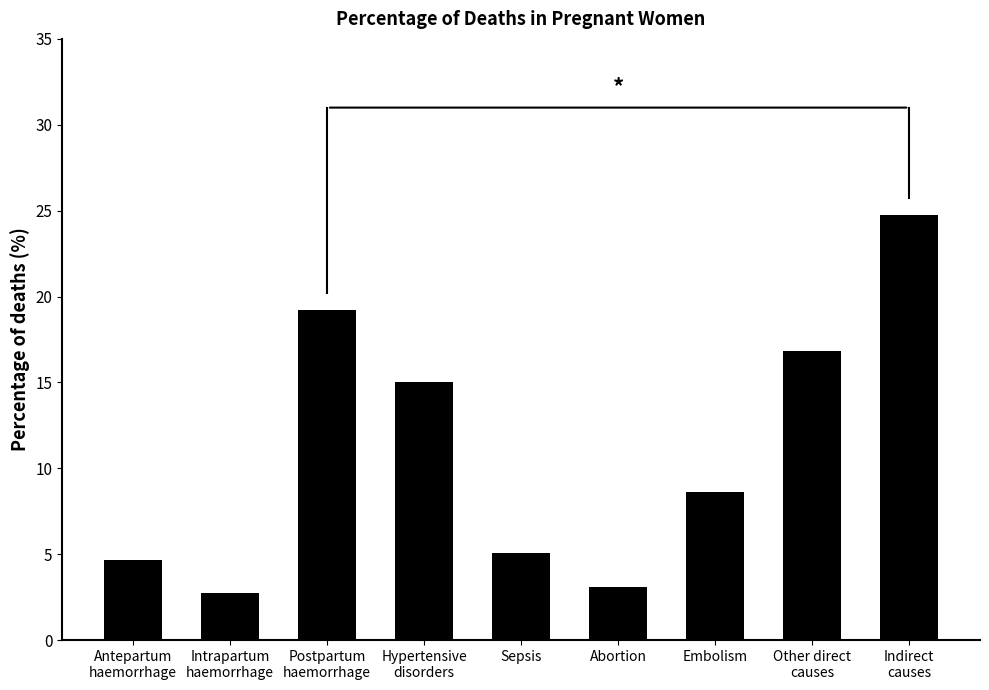

How many bars are there in total?

9